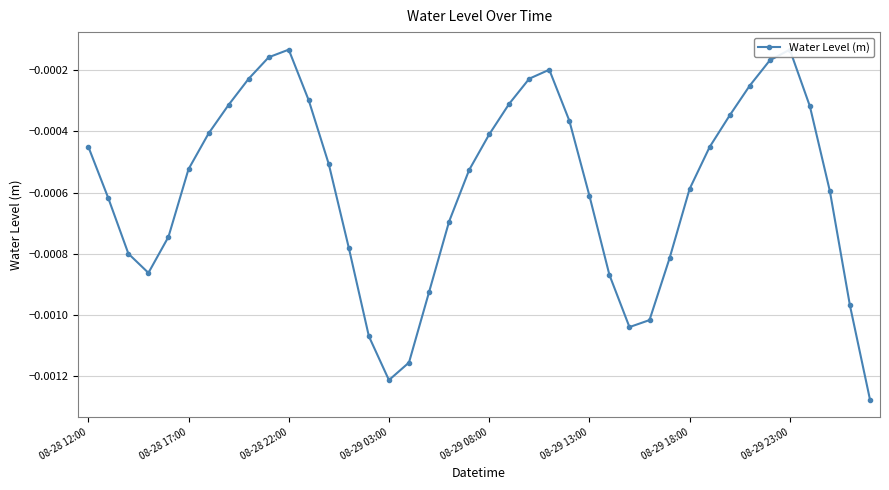

True or false: the data has more than 1 interior local peaks.

True